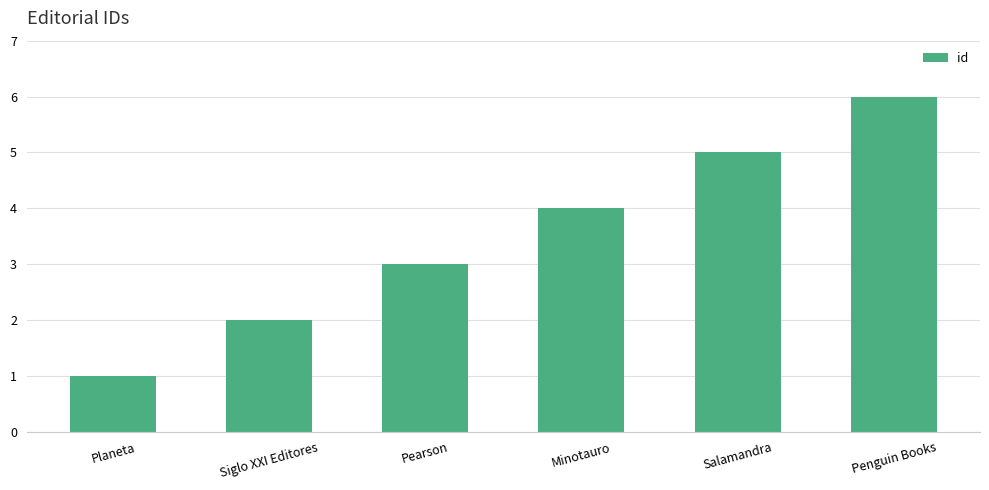

What is the difference between the second highest and second lowest values?

3